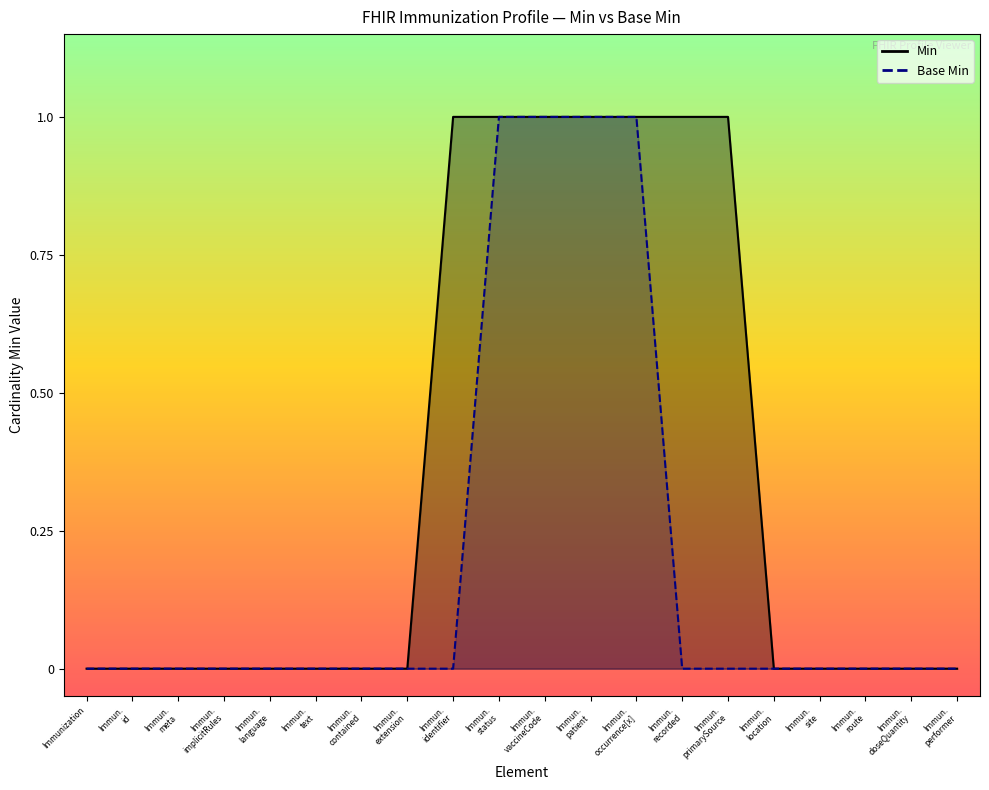

What is the difference between the Min values at Immun. contained and Immun. patient?

1